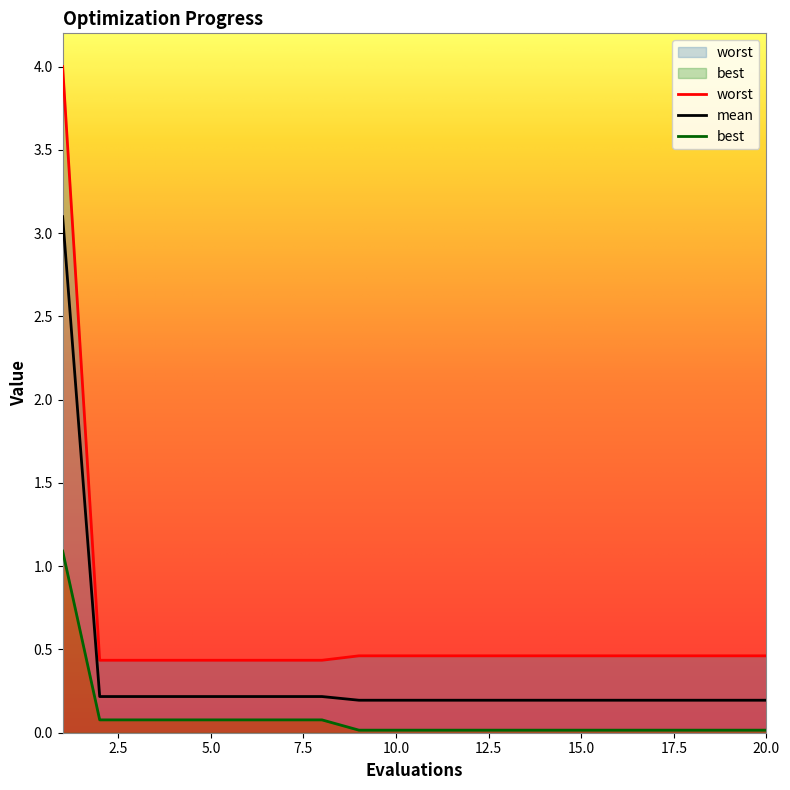

Which category has the highest value across all series?

1